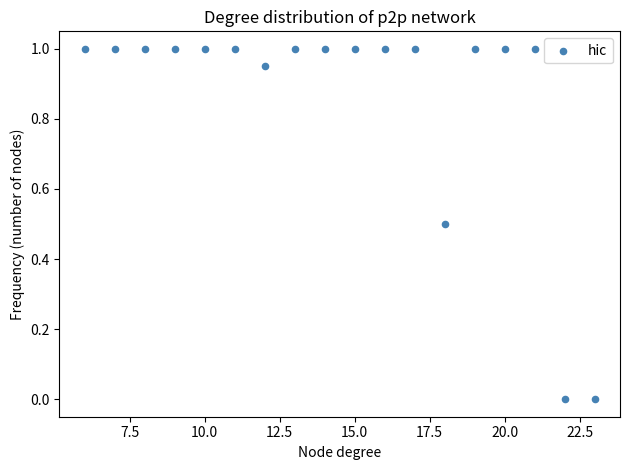

What is the range of Y values (max minus min)?

1.0